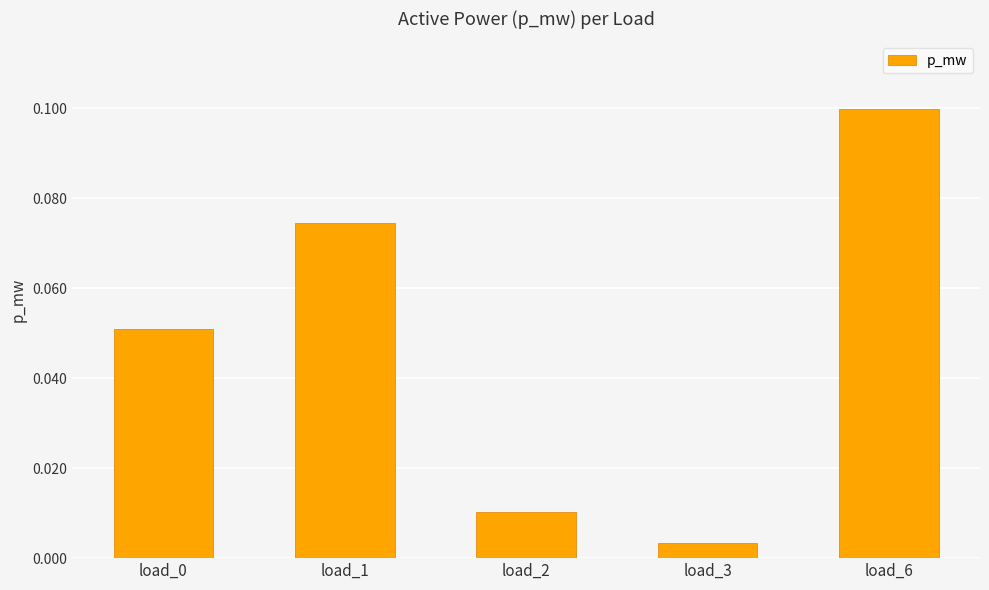

The value at load_1 is 0.1. True or false?

True